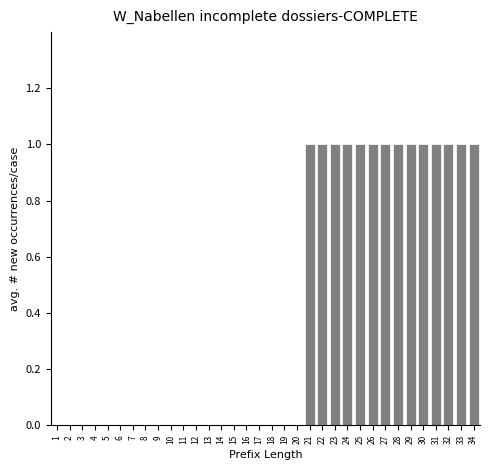

True or false: the data shows 0 at 8.

True